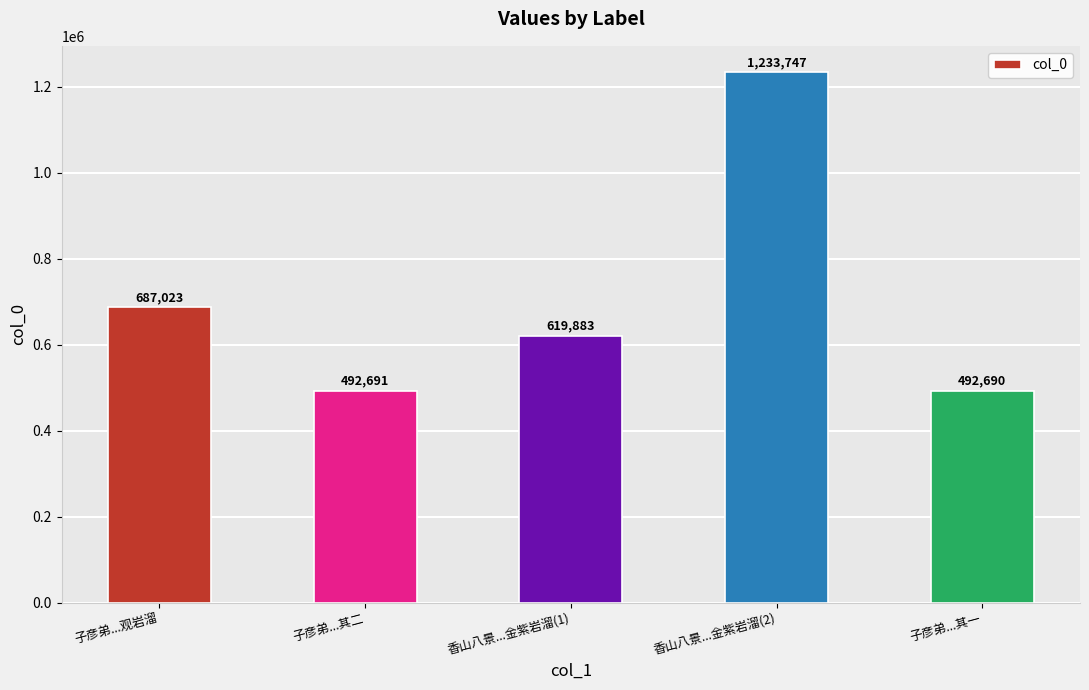

What is the approximate value at 子彦弟...观岩溜, to the nearest 100?

687000